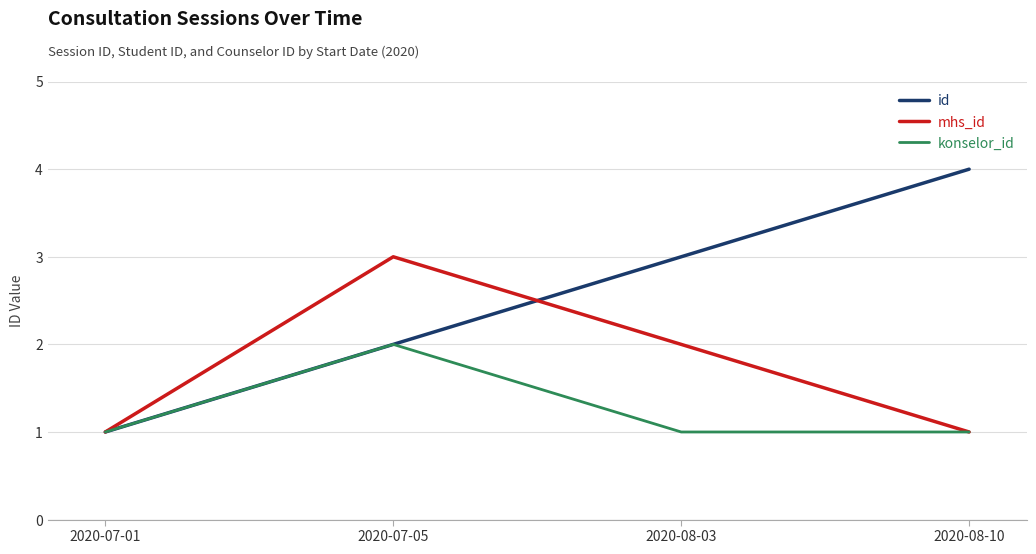

Reading left to right, extract all data points from this chart.

id: 2020-07-01=1	2020-07-05=2	2020-08-03=3	2020-08-10=4
mhs_id: 2020-07-01=1	2020-07-05=3	2020-08-03=2	2020-08-10=1
konselor_id: 2020-07-01=1	2020-07-05=2	2020-08-03=1	2020-08-10=1